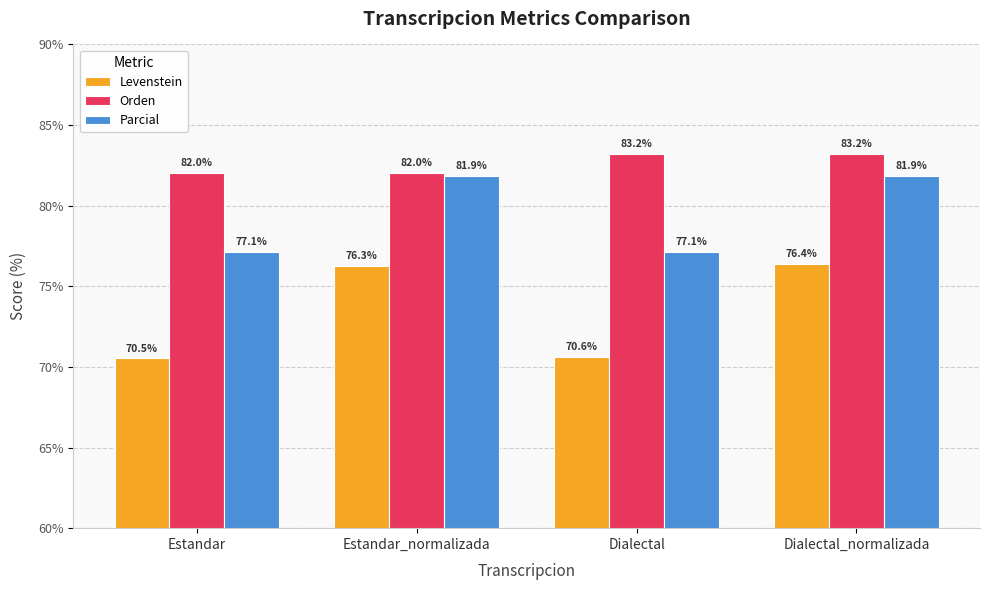

What is the lowest value of the Orden series?

82.0